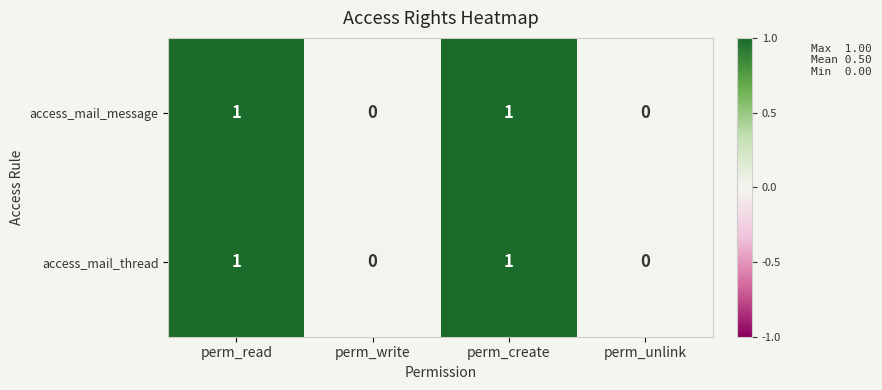

How many access_mail_thread values are between 0 and 1?

4